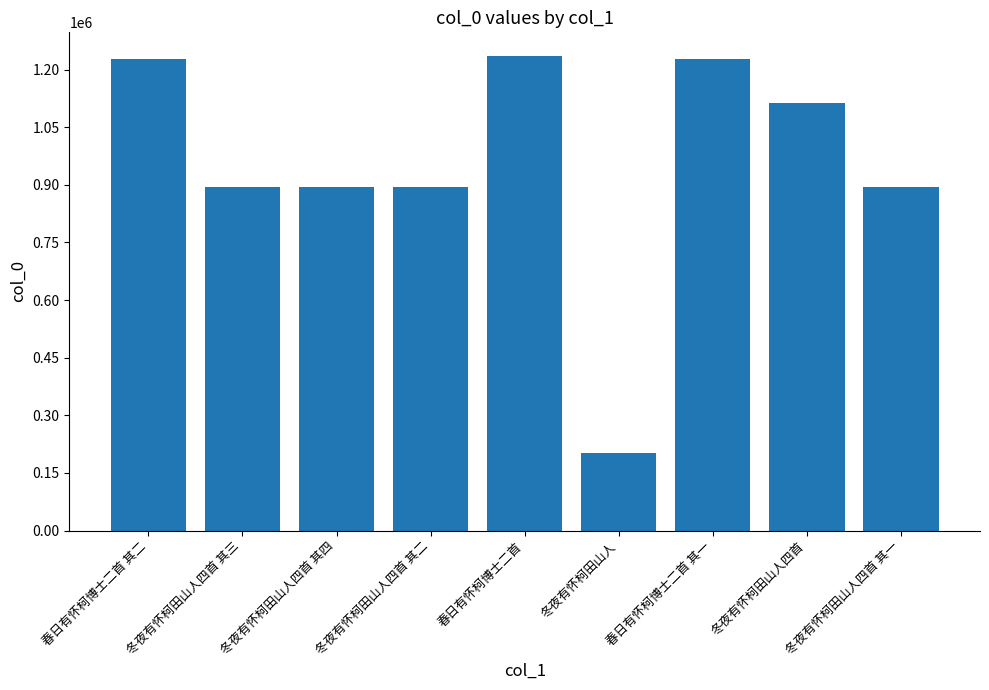

Read the value at 冬夜有怀柯田山人四首 其二.

895338